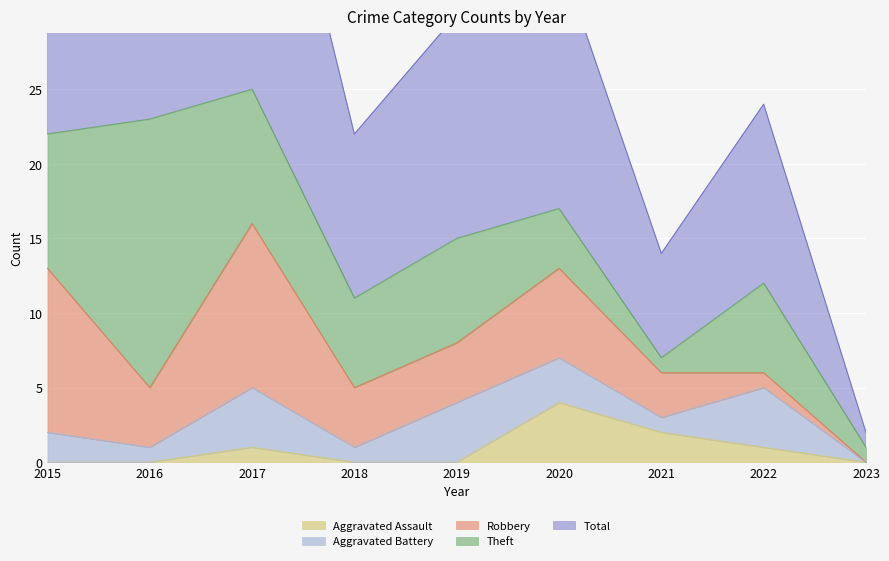

What is the value of the Theft point at the 8th from the left?

6